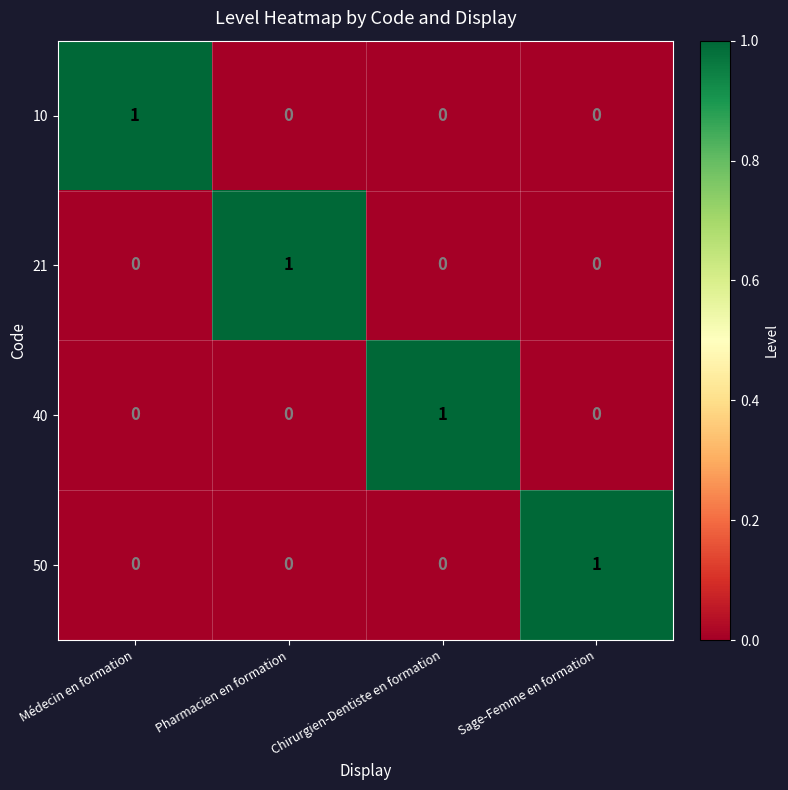

True or false: 40 has a value of -1 at Pharmacien en formation.

False